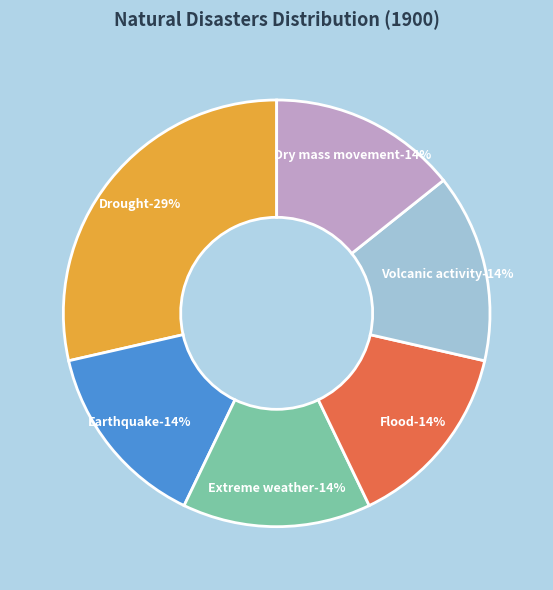

How many slices are in this pie chart?

6